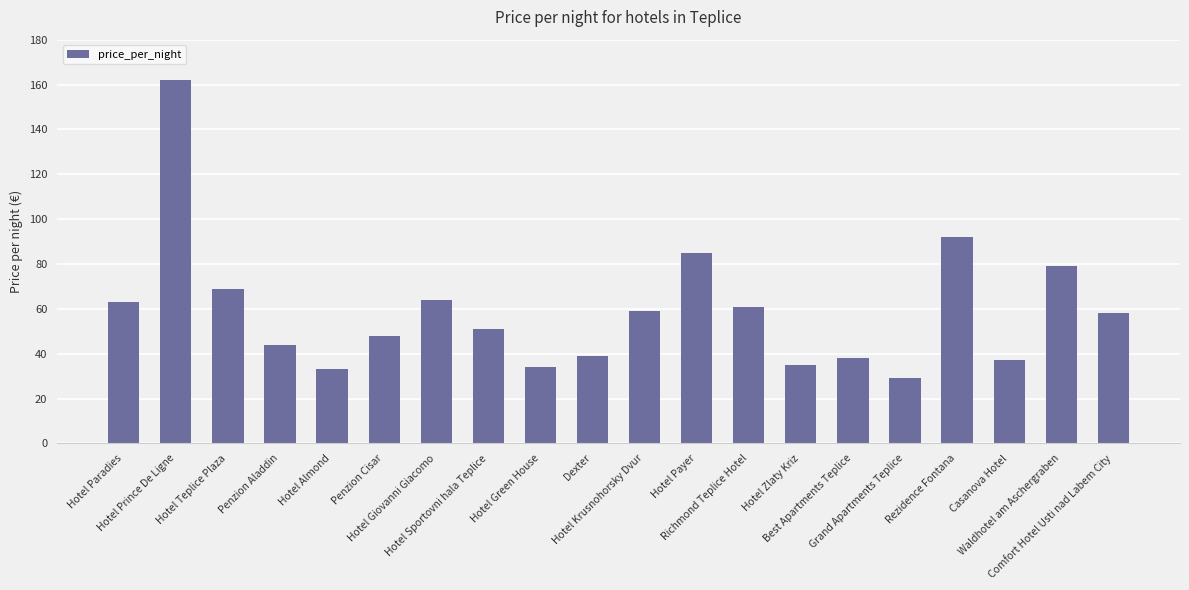

What is the minimum value shown in the chart?

29